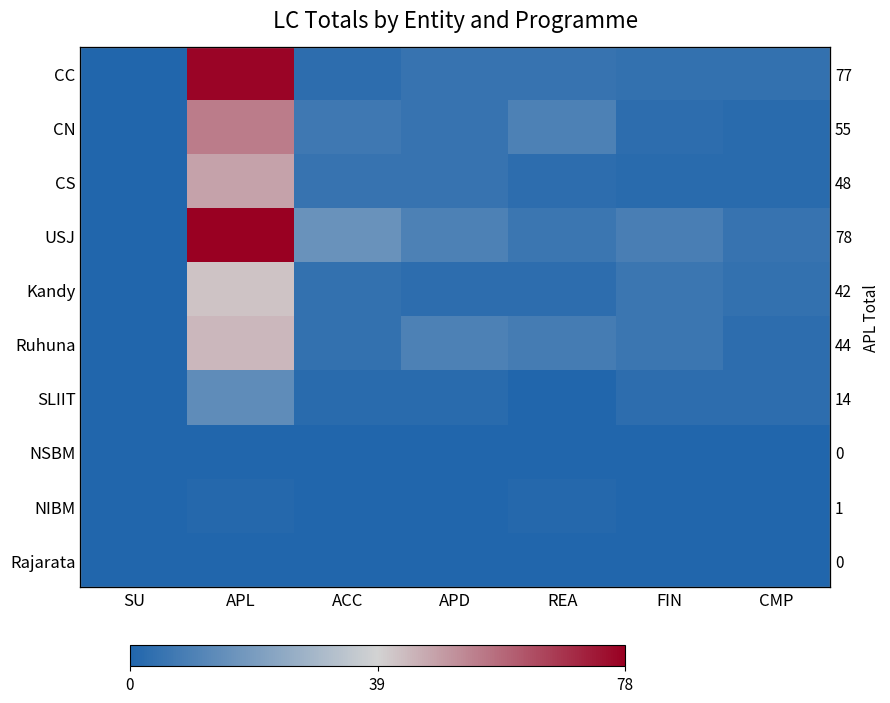

At how many categories does at least one series exceed 0?

6